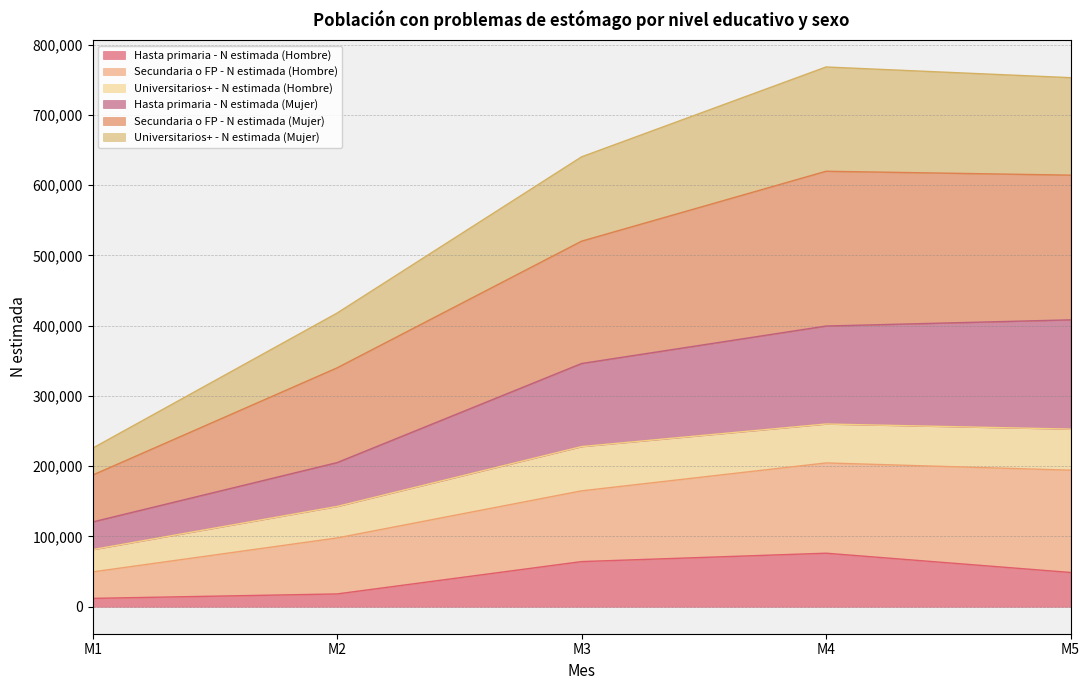

At which category is the sum across all series the highest?

M4